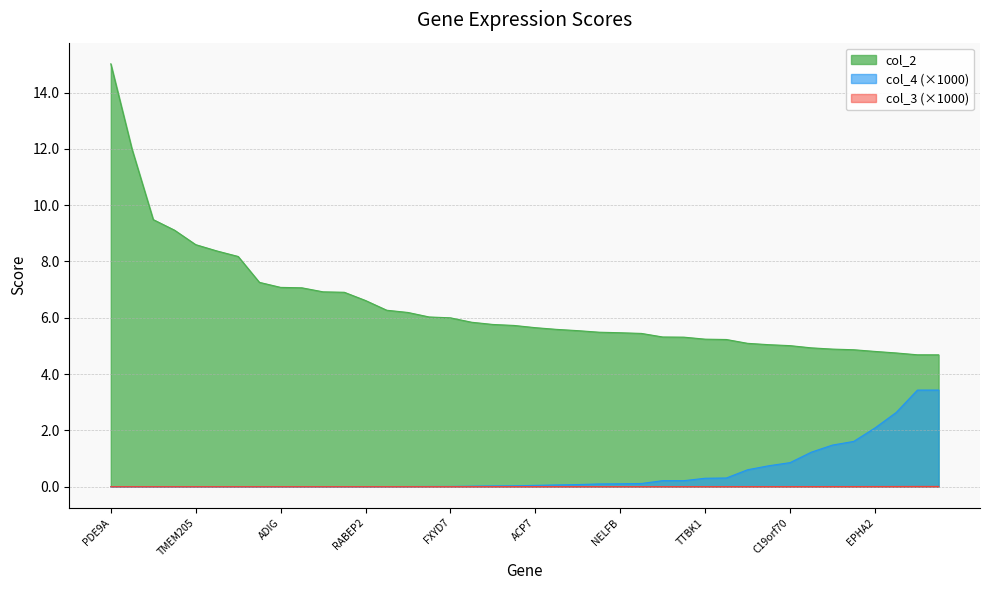

List the labels in order of col_4 value, largest first.

MEGF8, AL020996.2, AC092073.1, EPHA2, RAB34, ZNF233, TFE3, C19orf70, RINL, KLK6, GSTT2B, TTBK1, DYRK1B, ZNF574, CIRBP, NELFB, GBA, PRRC2B, OSBPL7, ACP7, SUPT5H, LSM14A, PLD3, FXYD7, DNAJB12, C19orf47, AC138894.1, PDE9A, NBPF1, HRH3, BBC3, TMEM205, DNAJC18, PPP1R14A, PEX11G, ADIG, ZNF792, SLFN14, LTBP4, RABEP2